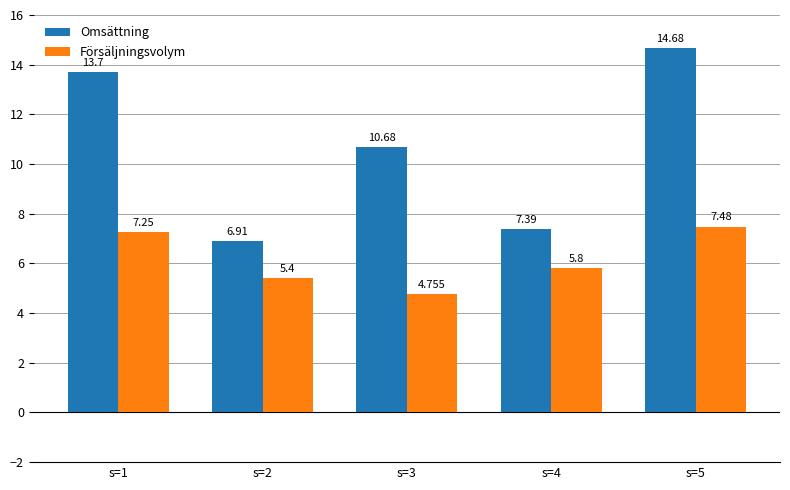

At which category does the chart reach its peak across all series?

s=5